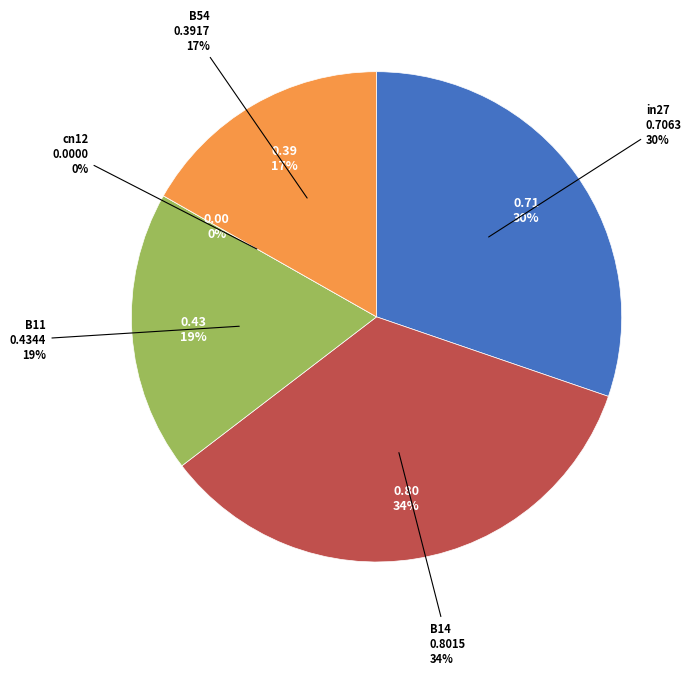

What portion of the pie excludes B14?

65.7%